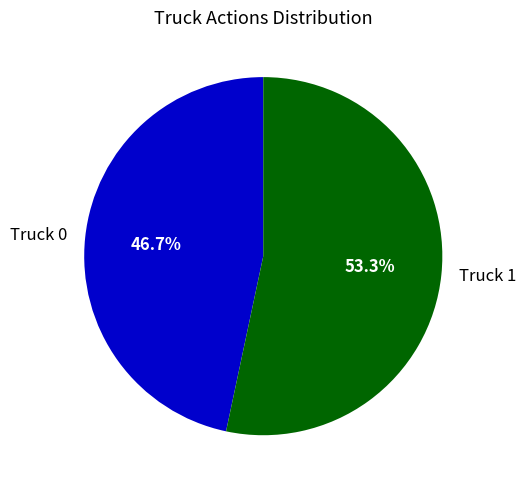

What portion of the pie excludes Truck 1?

46.7%